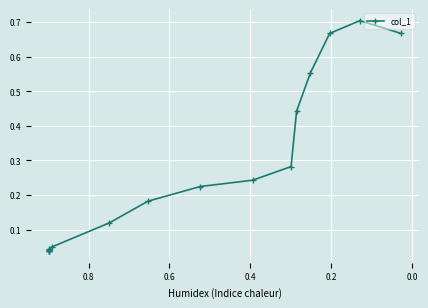

What is the value of the 14th point from the left?

0.7